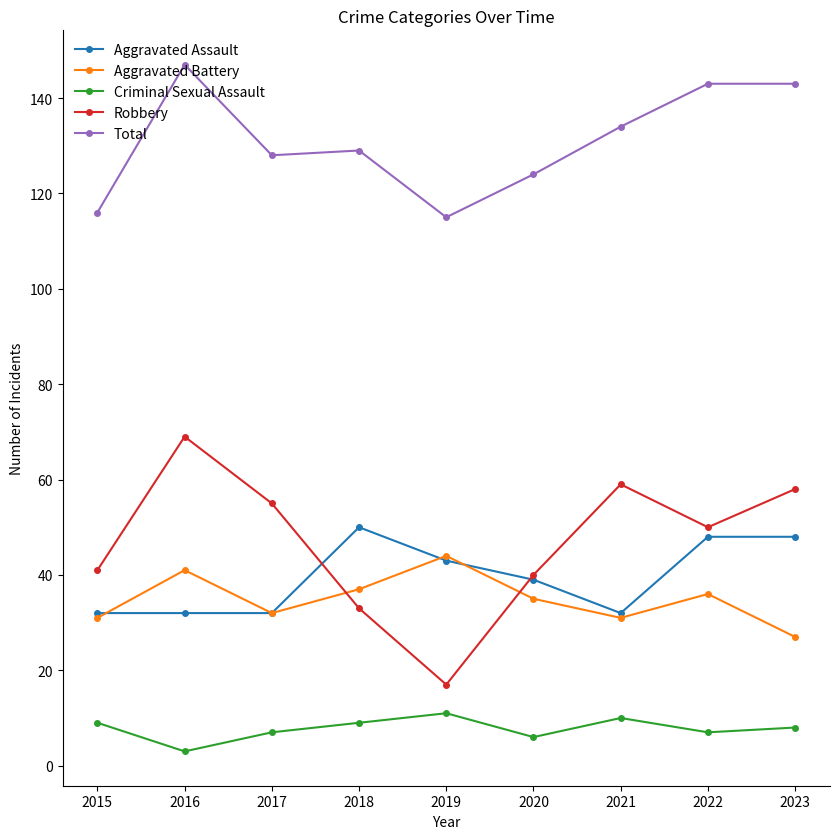

What is the sum of the Robbery values at 2019 and 2018?

50